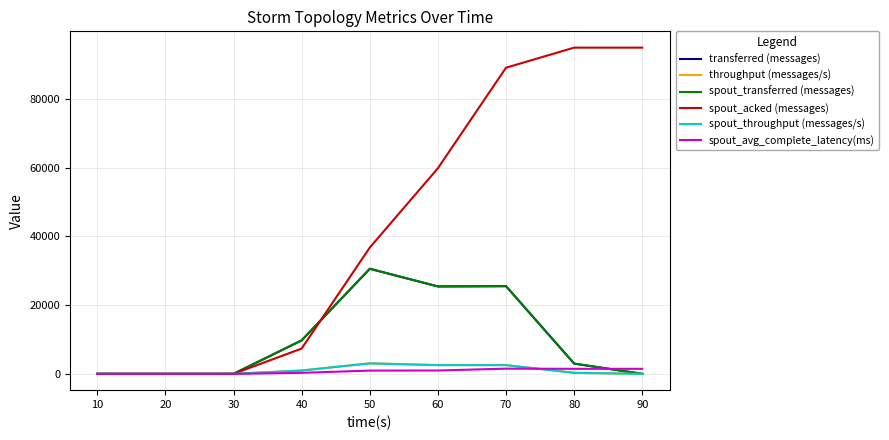

True or false: transferred (messages) and spout_transferred (messages) intersect in this chart.

False